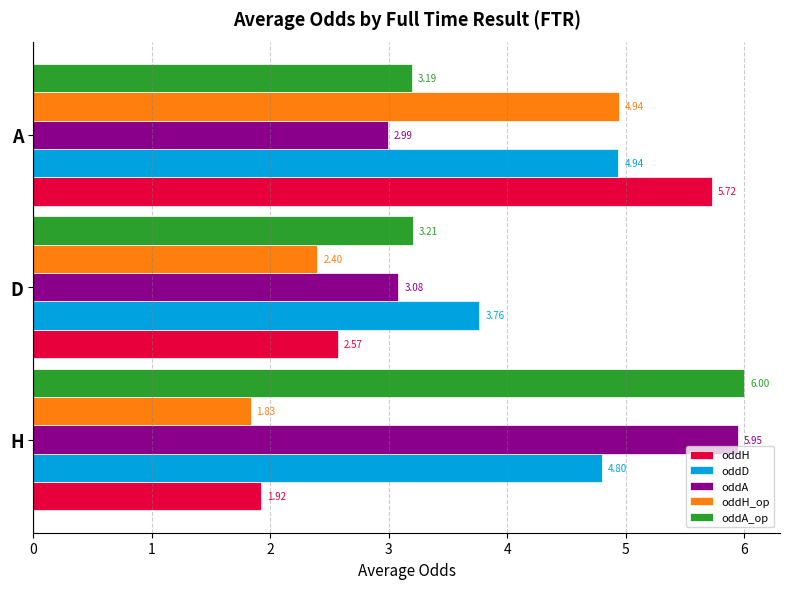

Is the value of oddA_op at H greater than the value of oddD at D?

Yes